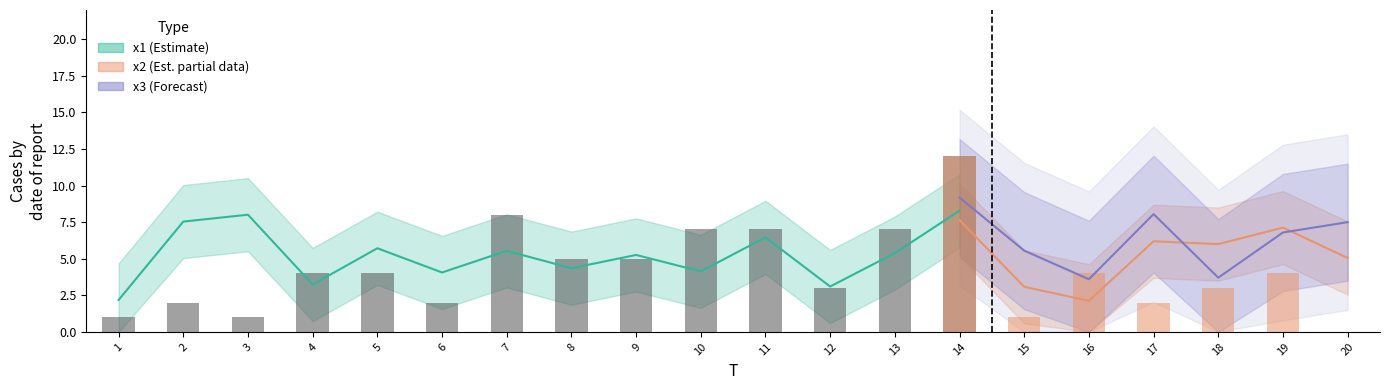

What is the value of the 11th bar from the left?

7